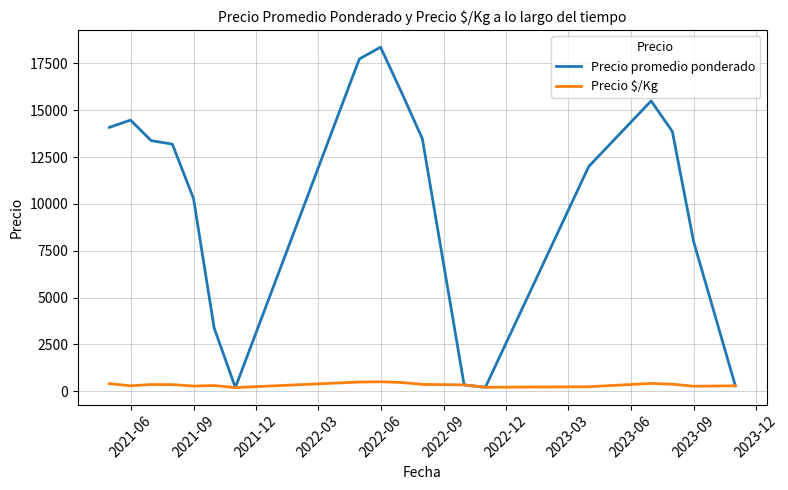

List the series in order of their peak value, highest first.

Precio promedio ponderado, Precio $/Kg